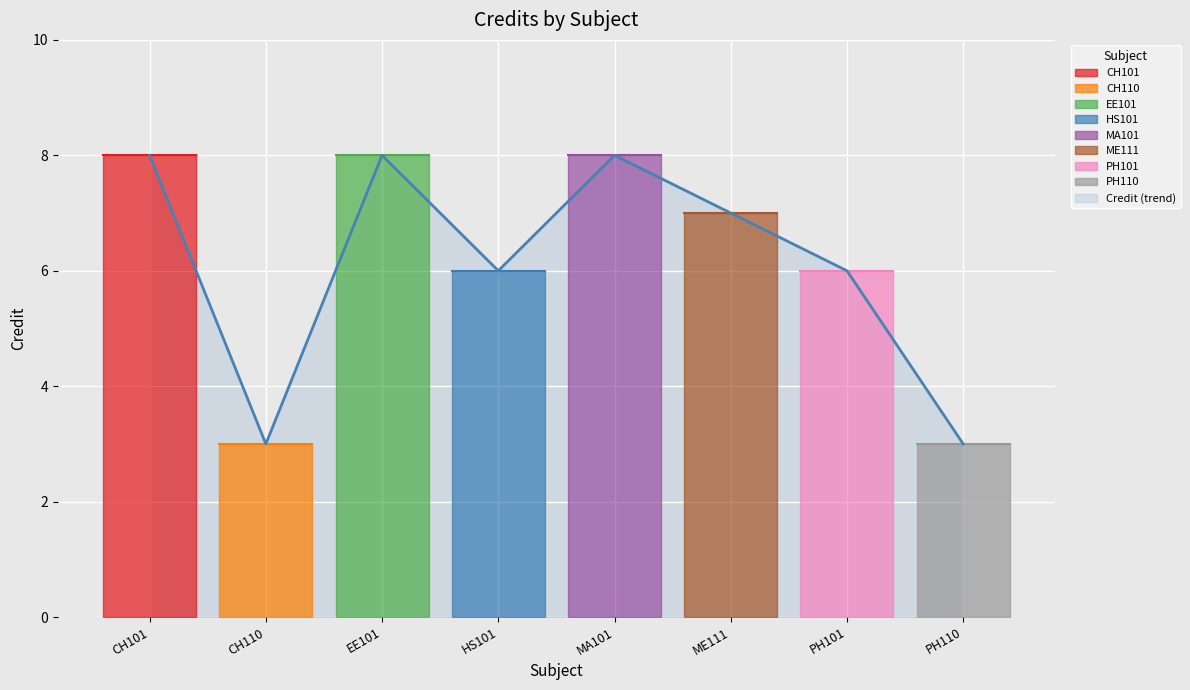

At which label is the value closest to 5?

HS101